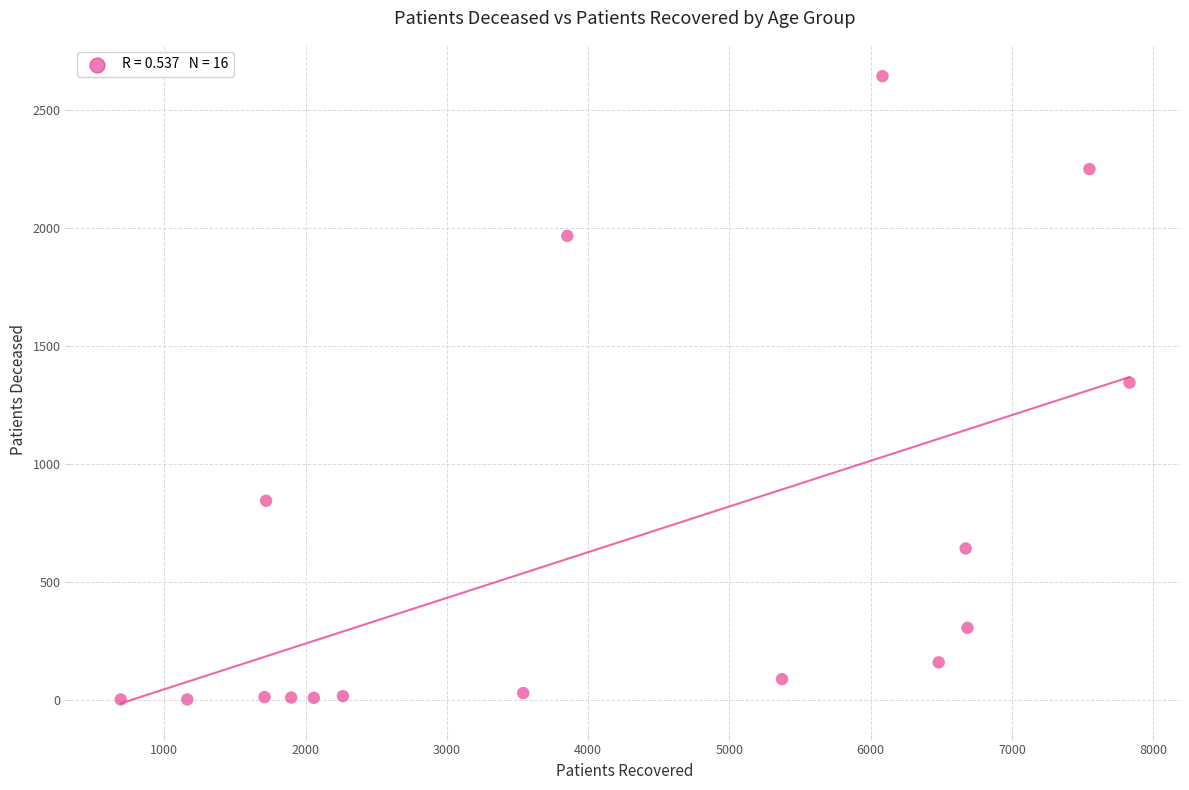

What is the range of Y values (max minus min)?

2638